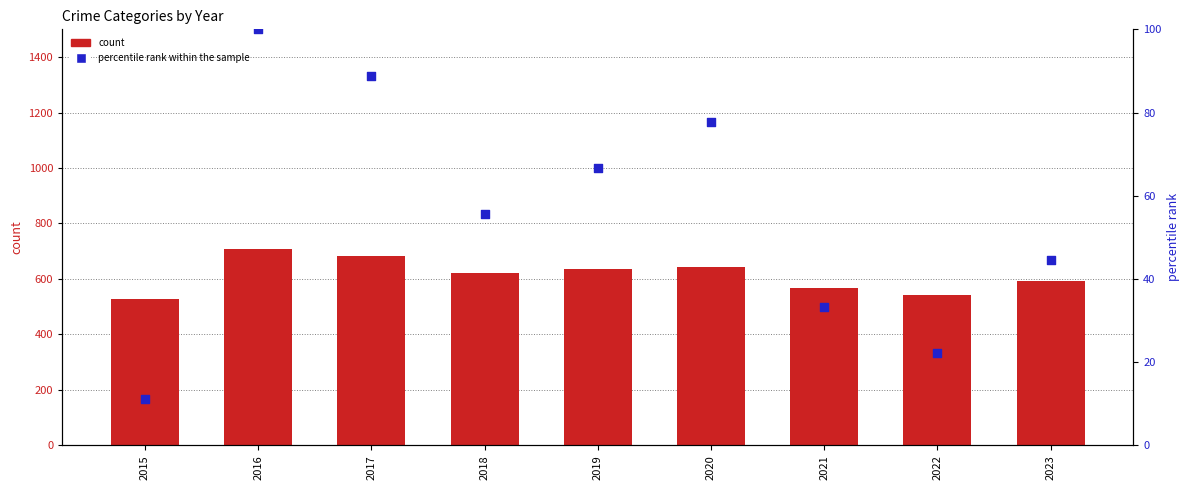

Which series reaches the minimum Y coordinate?

percentile rank within the sample